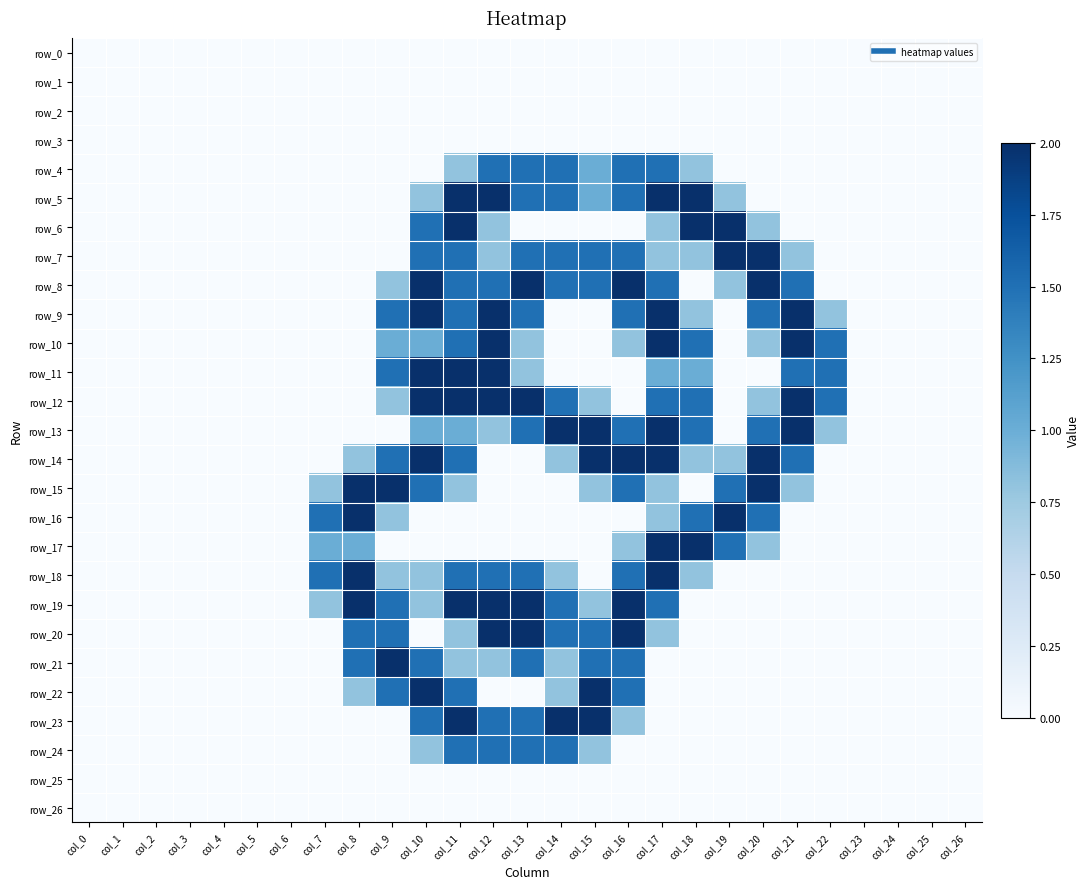

Which series has the widest spread of values?

row_5